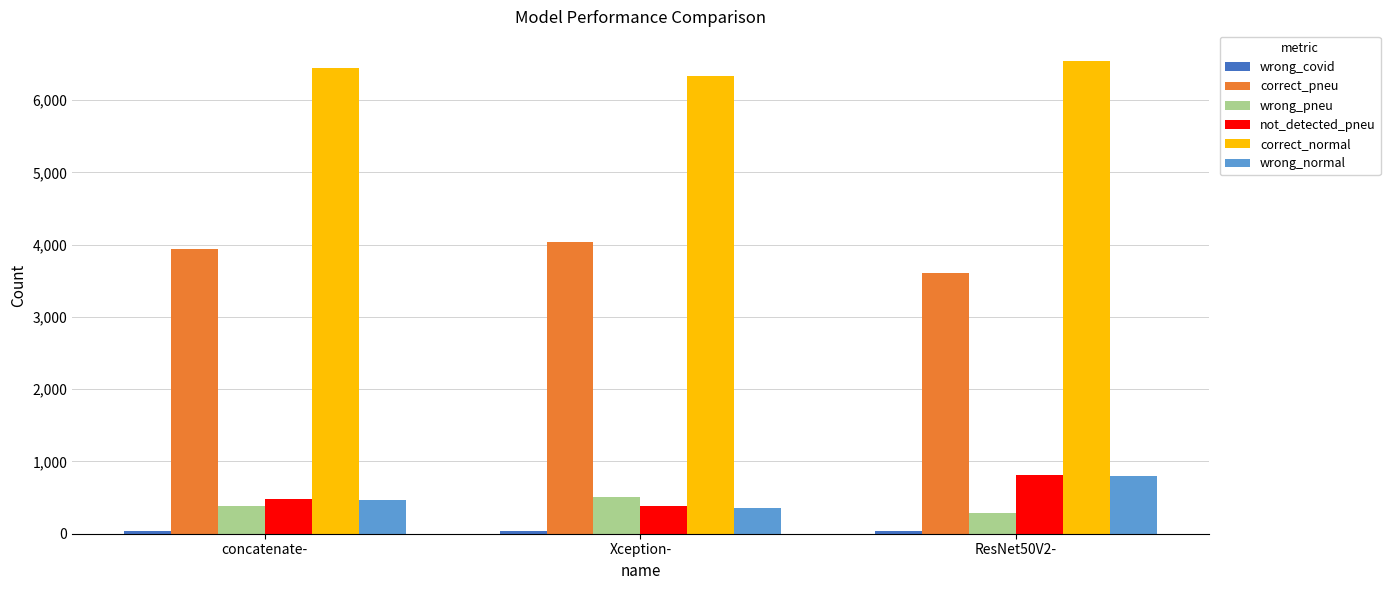

Which category has the lowest value in the not_detected_pneu series?

Xception-